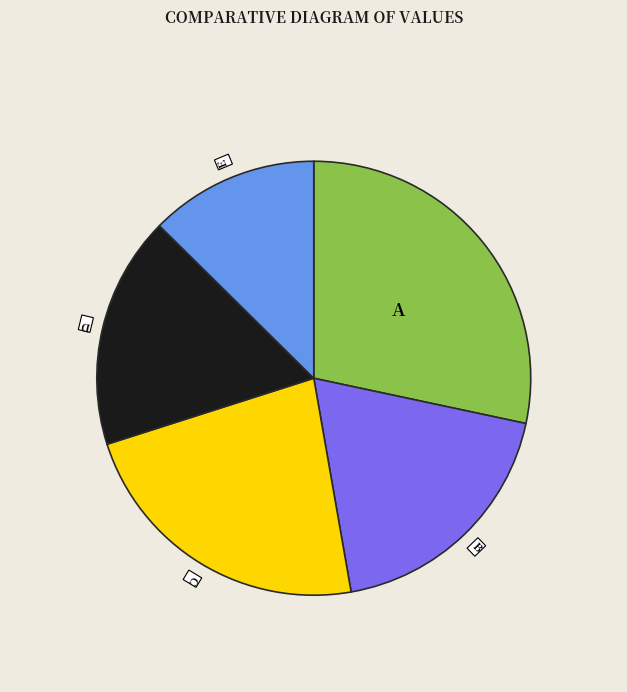

Does any single category account for the majority?

No